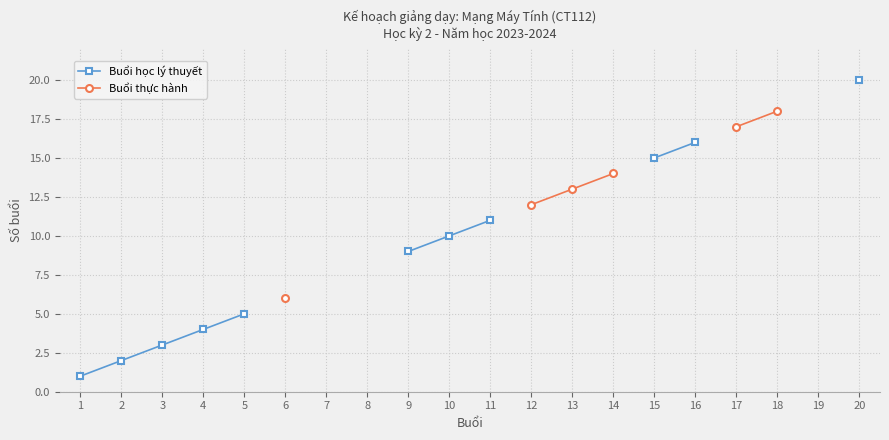

The value of Buổi học lý thuyết at 15 is 15.0. True or false?

True